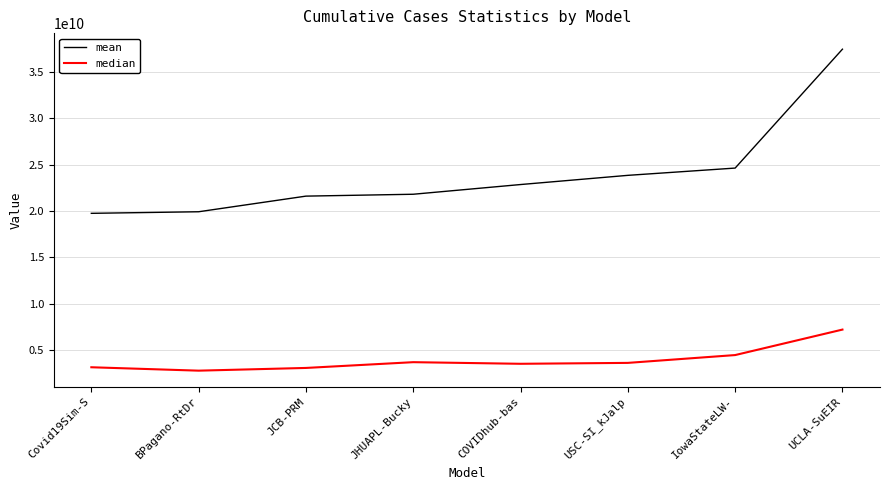

Is it true that median equals 3708886773.9 at JHUAPL-Bucky?

True